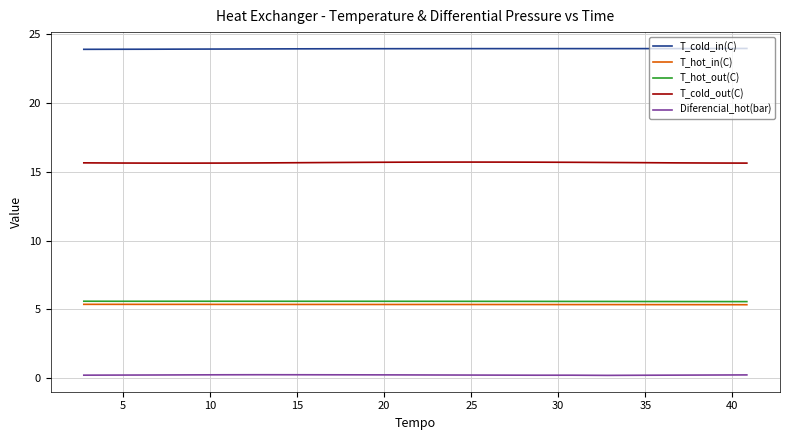

What is the sum of all T_cold_out(C) values?

313.0